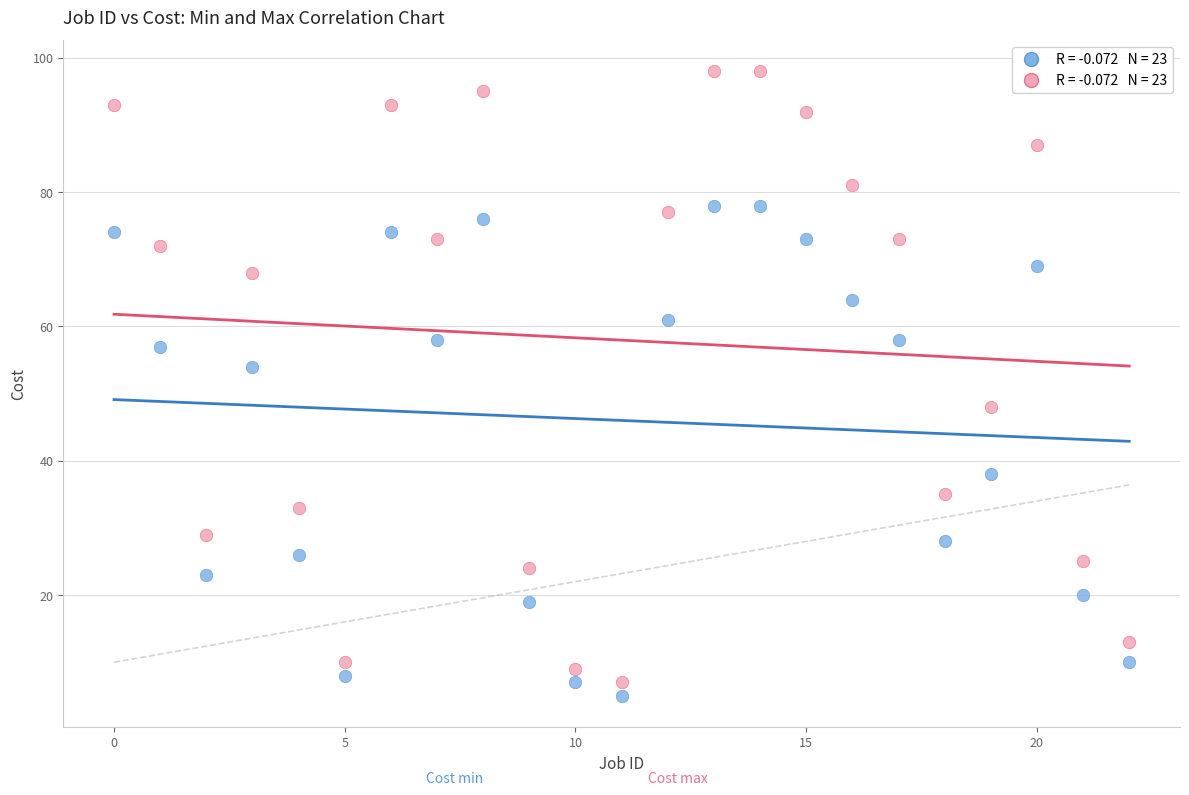

Across all data points, what is the range of Y values (max minus min)?

93